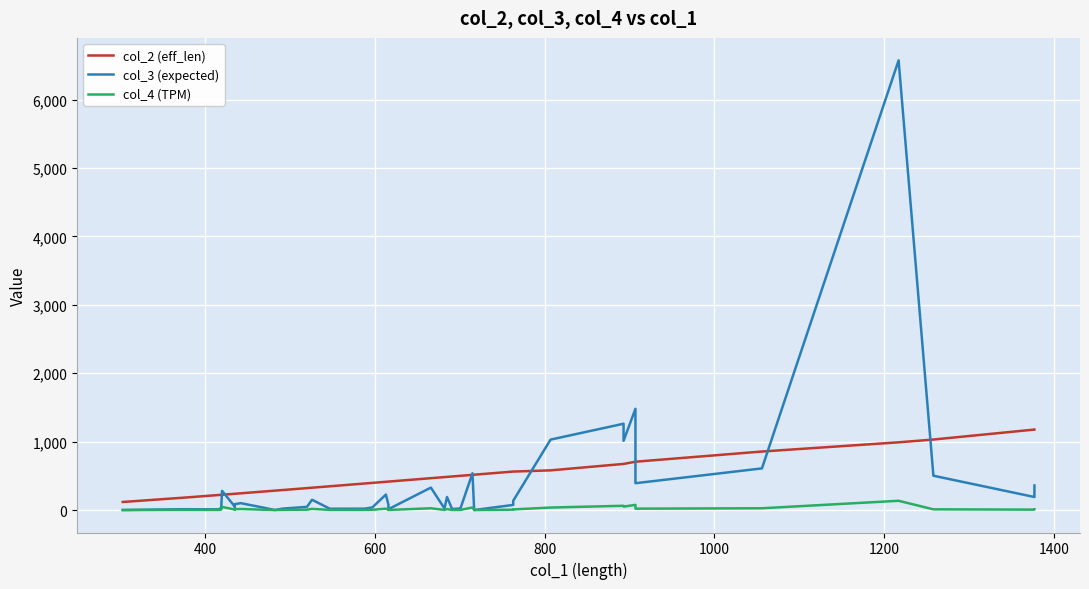

How many lines are shown in the chart?

3